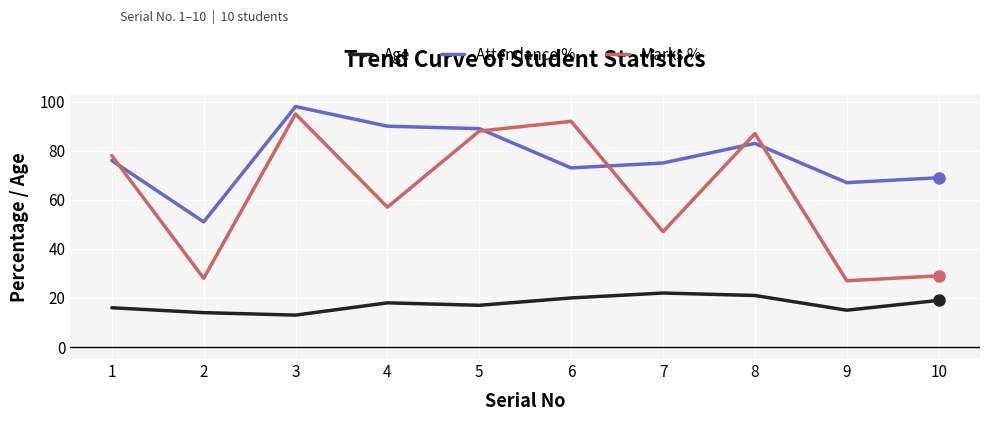

Rank the series by their average value, from highest to lowest.

Attendance %, Marks %, Age